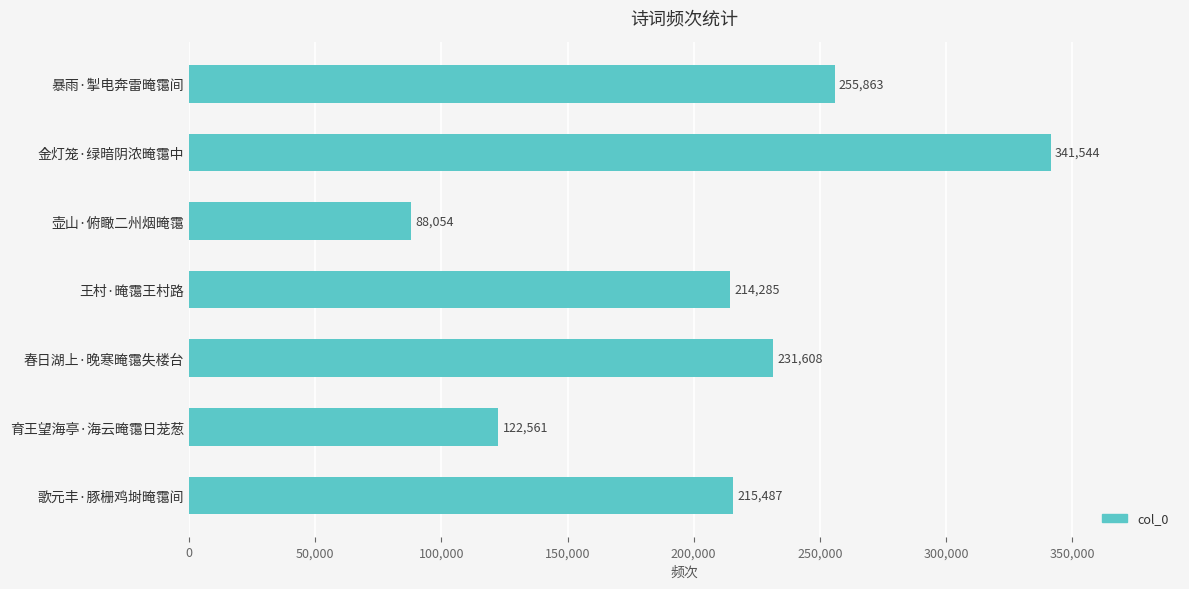

What is the maximum value shown in the chart?

341544